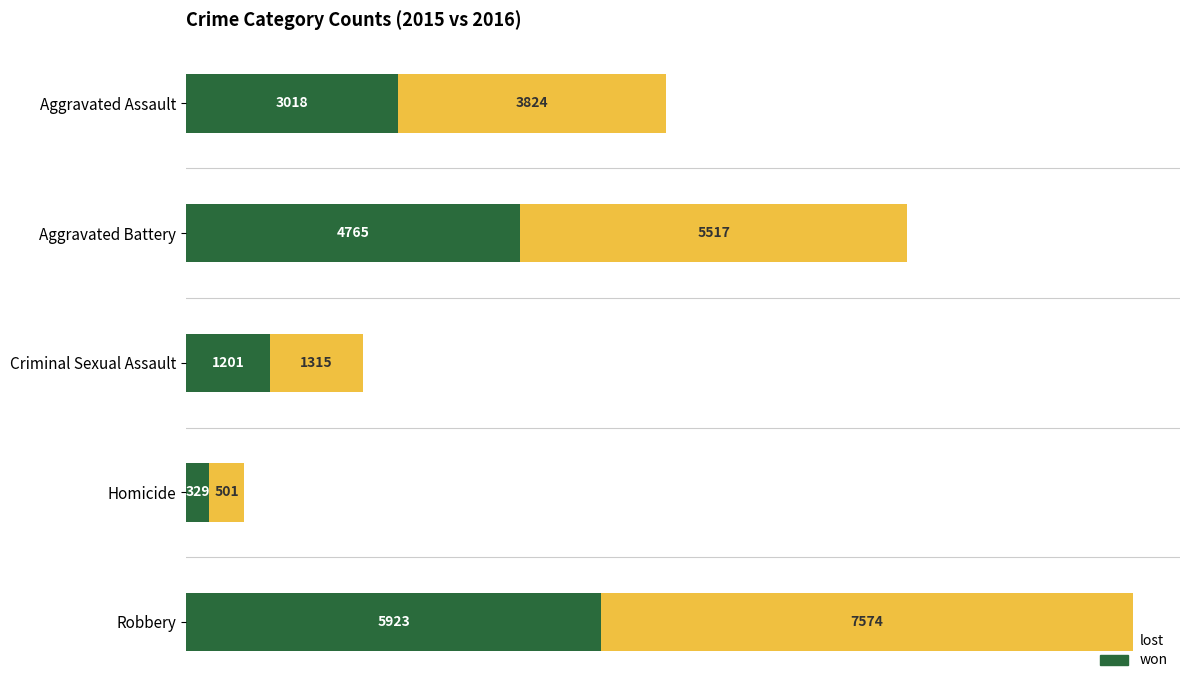

List the labels in order of won value, smallest first.

Homicide, Criminal Sexual Assault, Aggravated Assault, Aggravated Battery, Robbery